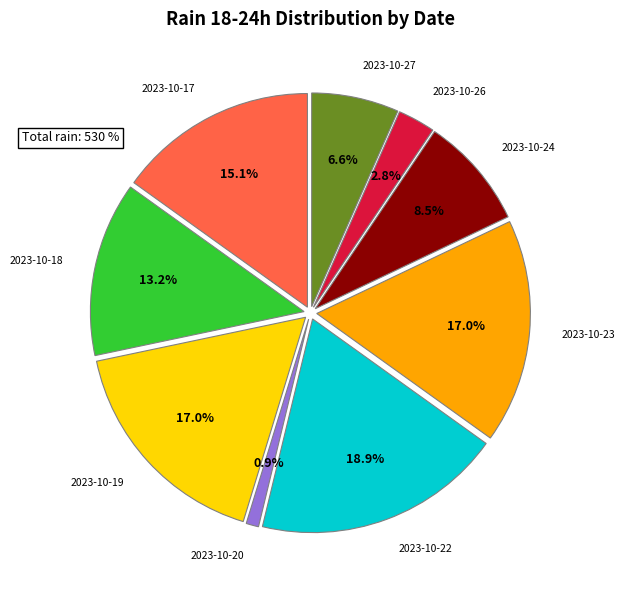

How many slices are in this pie chart?

9